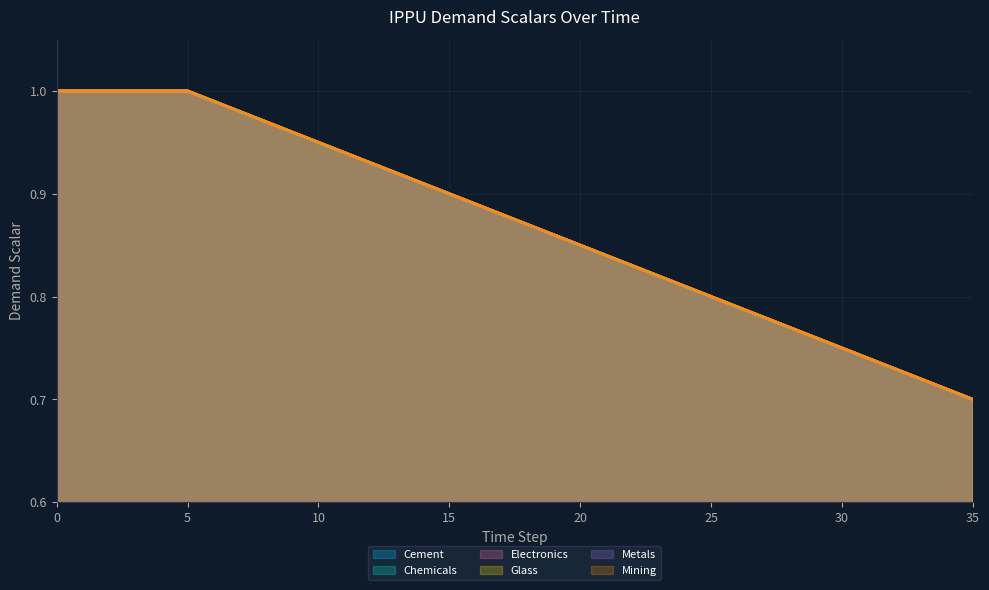

Which series has the largest total across all categories?

demscalar_ippu_cement